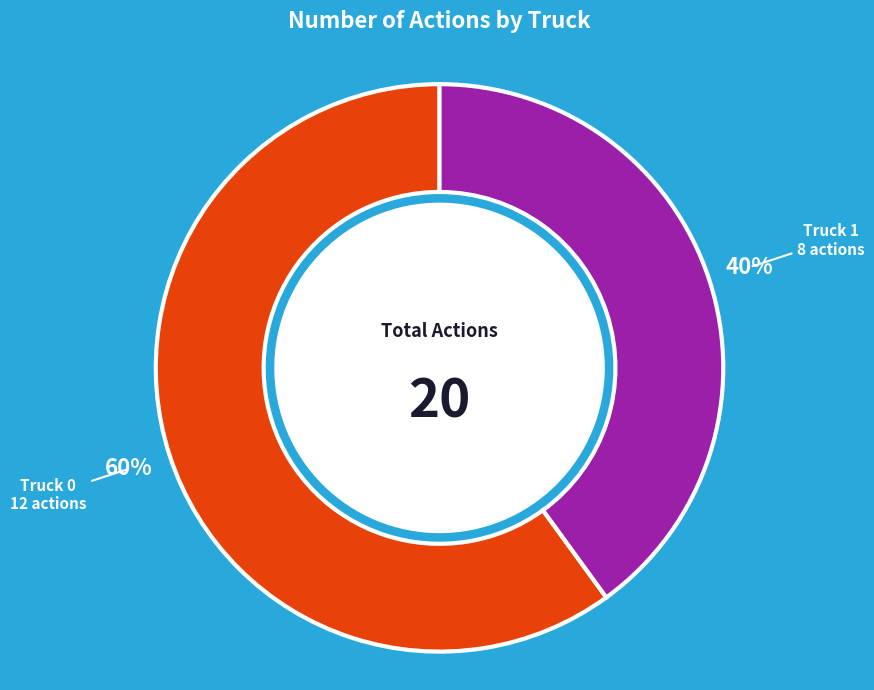

Which category accounts for the majority?

Truck 0